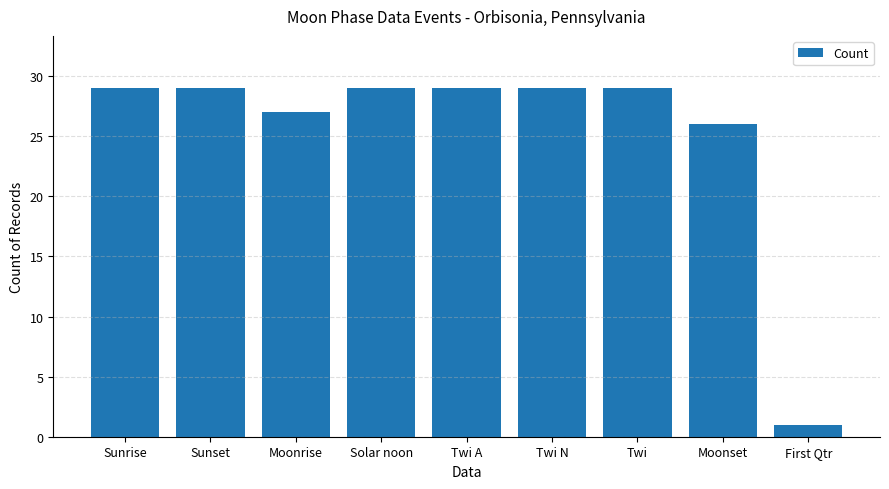

What is the maximum value shown in the chart?

29